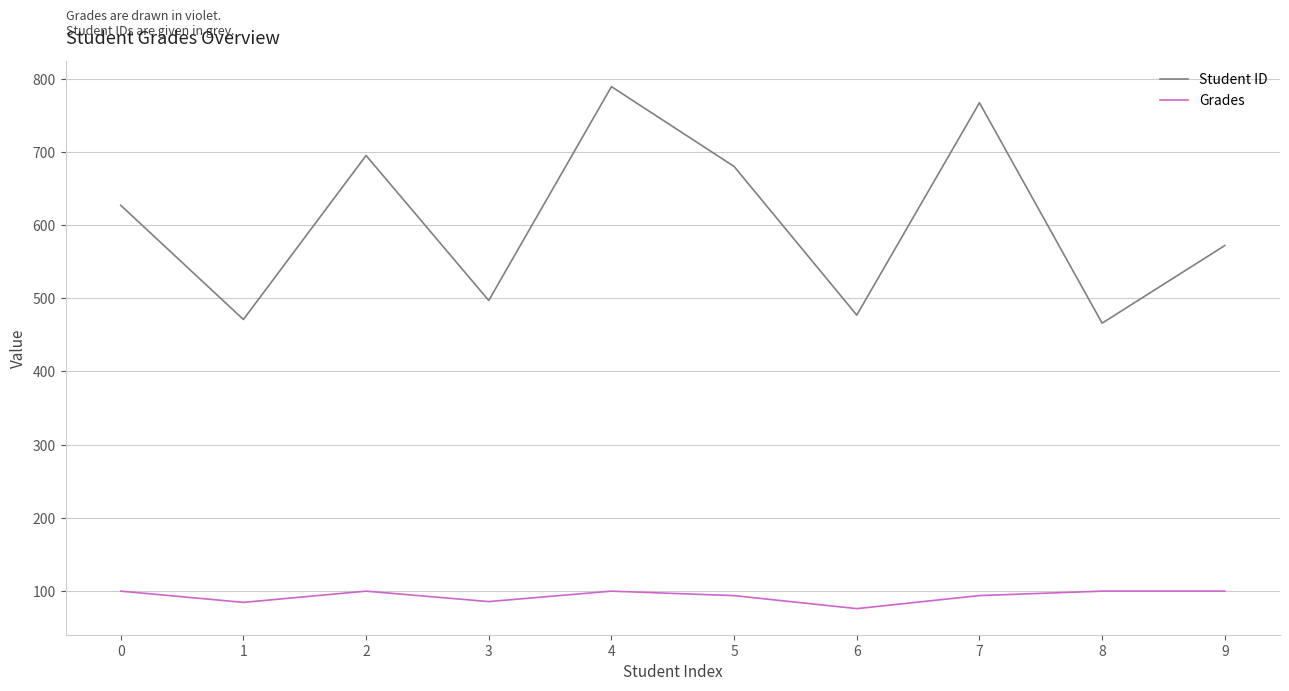

How many interior local valleys does the Student ID series have?

4